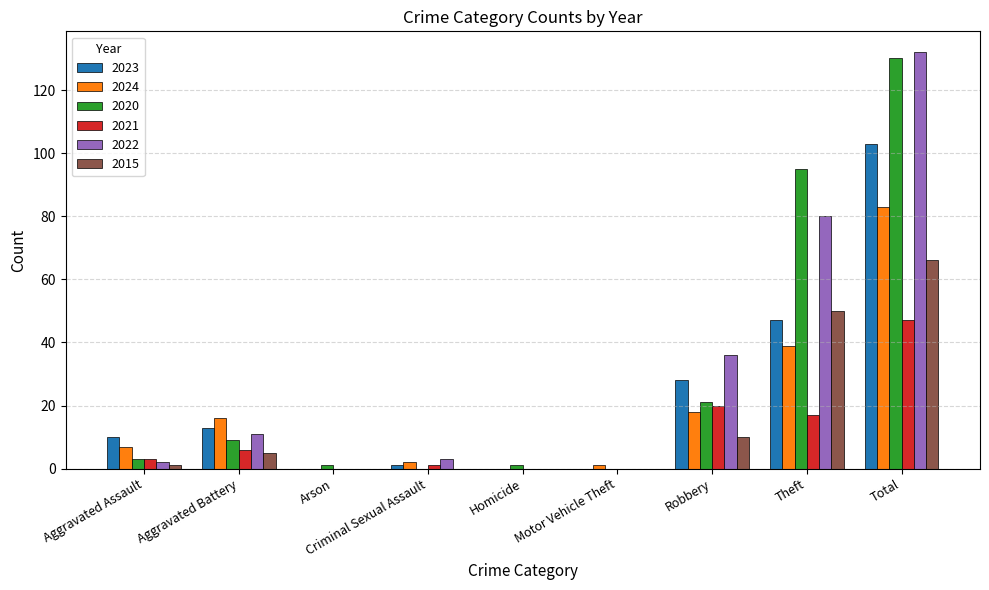

Is it true that 2024 equals 7 at Aggravated Assault?

True